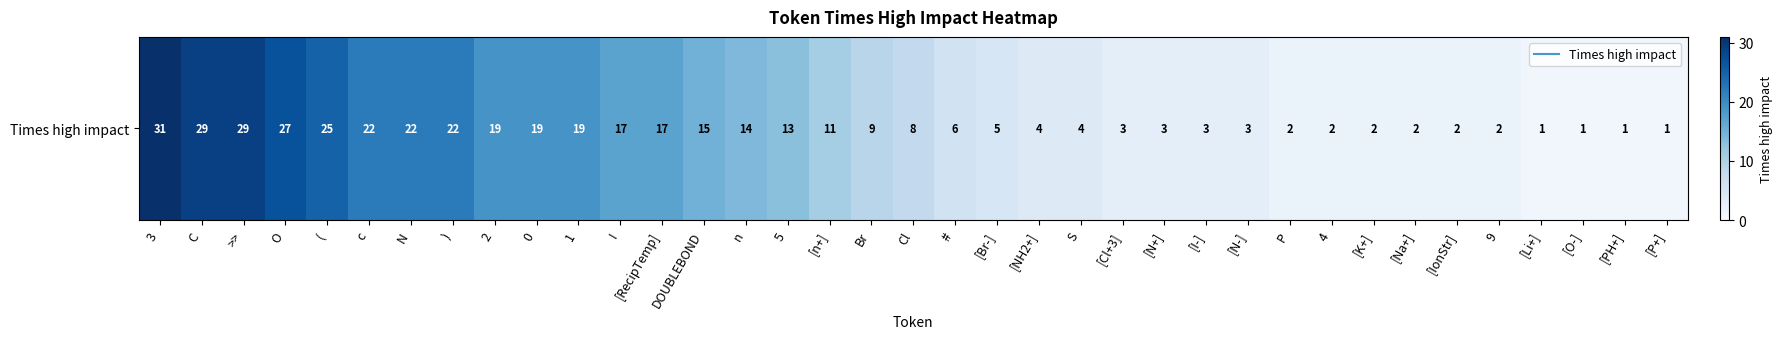

Between I and 9, which is larger?

I